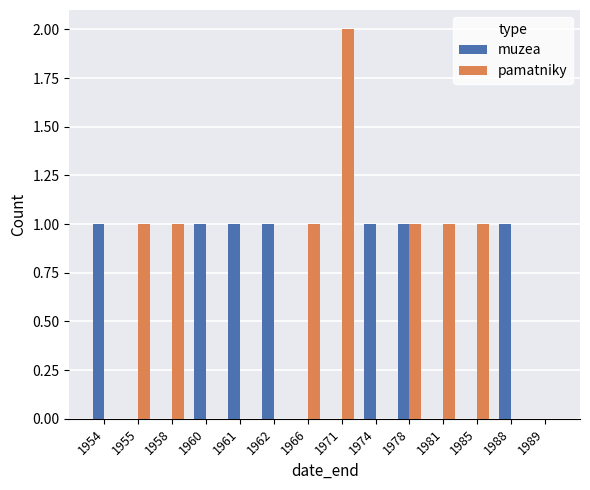

True or false: pamatniky has a value of 1 at 1981.

True